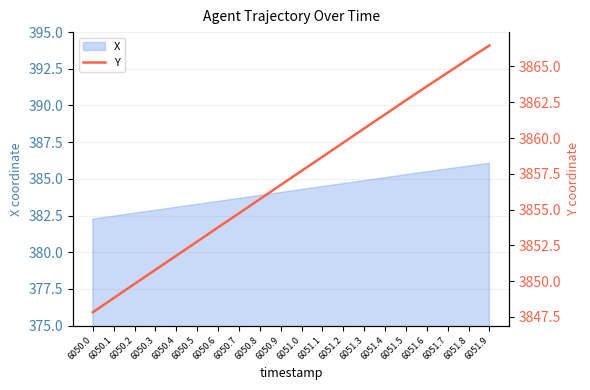

Rank the categories by value from lowest to highest.

6050.0, 6050.1, 6050.2, 6050.3, 6050.4, 6050.5, 6050.6, 6050.7, 6050.8, 6050.9, 6051.0, 6051.1, 6051.2, 6051.3, 6051.4, 6051.5, 6051.6, 6051.7, 6051.8, 6051.9